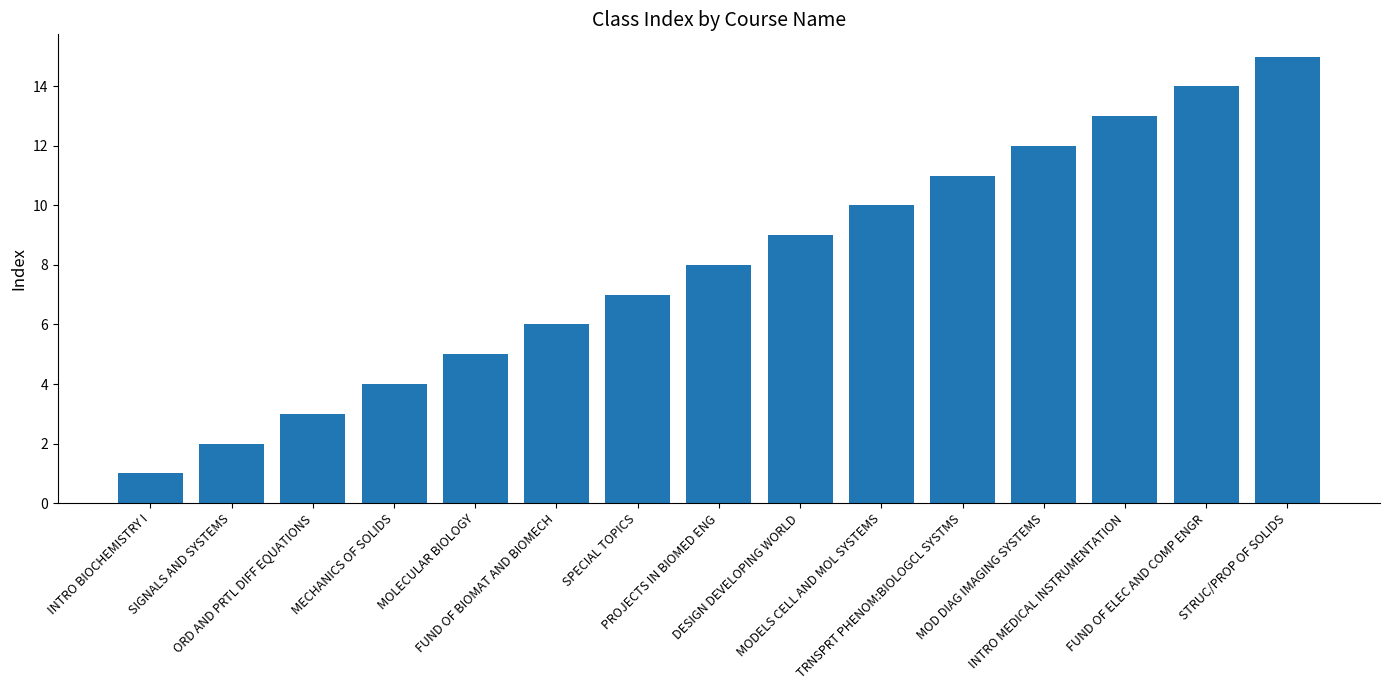

The chart shows a value of 4 at MECHANICS OF SOLIDS. True or false?

True